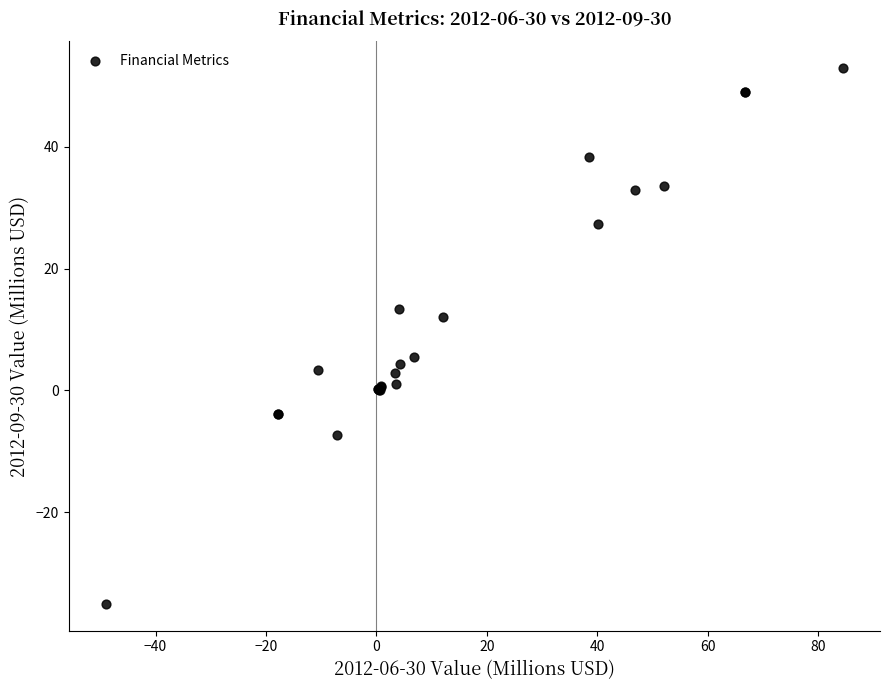

What Y value in the scatter plot is closest to 8?

5.6